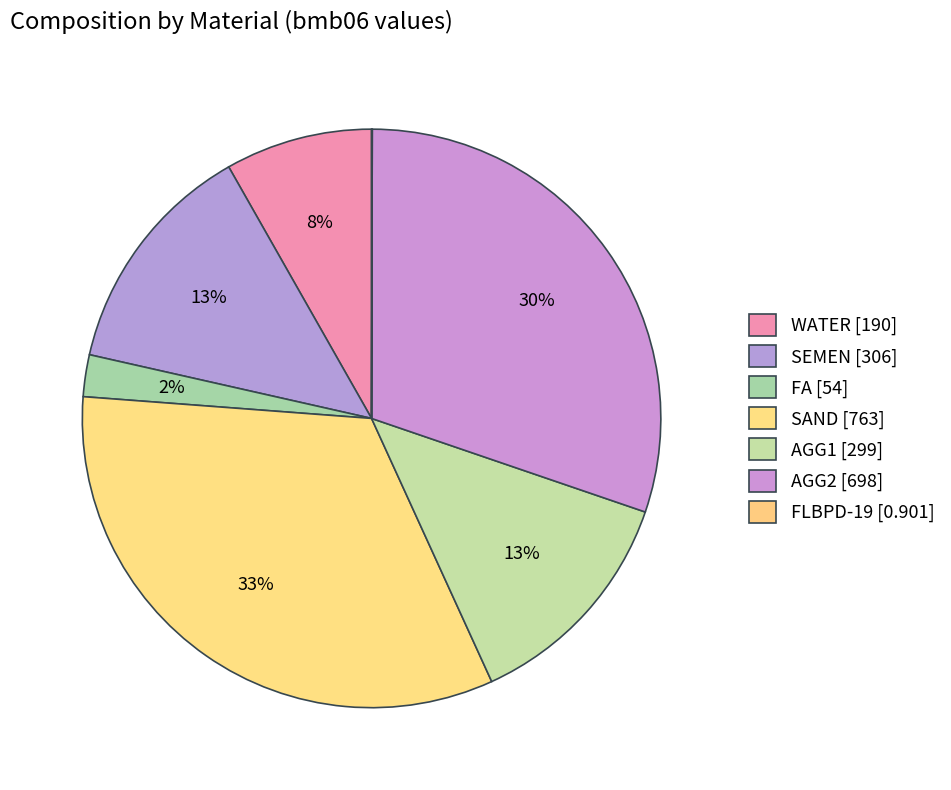

Rank the categories by value from lowest to highest.

FLBPD-19, FA, WATER, AGG1, SEMEN, AGG2, SAND